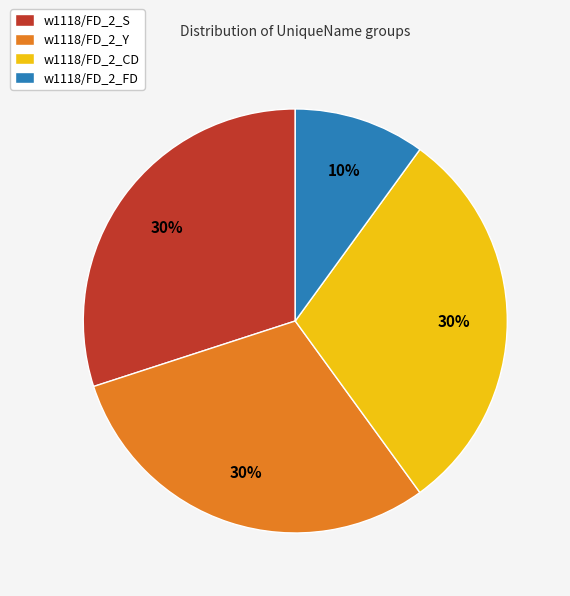

Between w1118/FD_2_Y and w1118/FD_2_FD, which is larger?

w1118/FD_2_Y